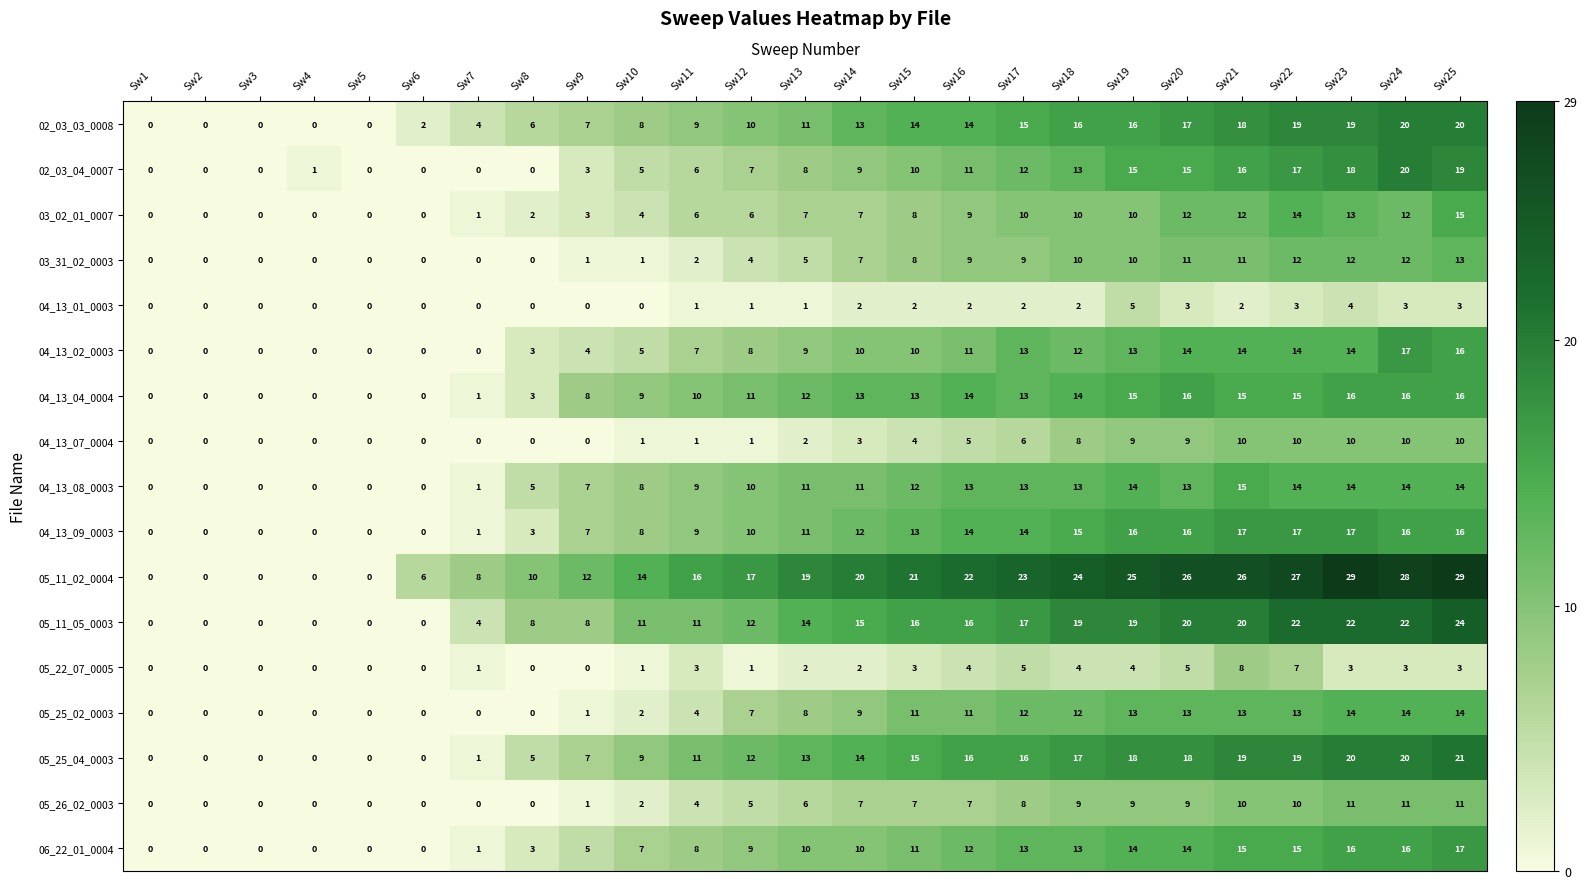

At which label is 05_25_04_0003 closest to 10?

Sw10